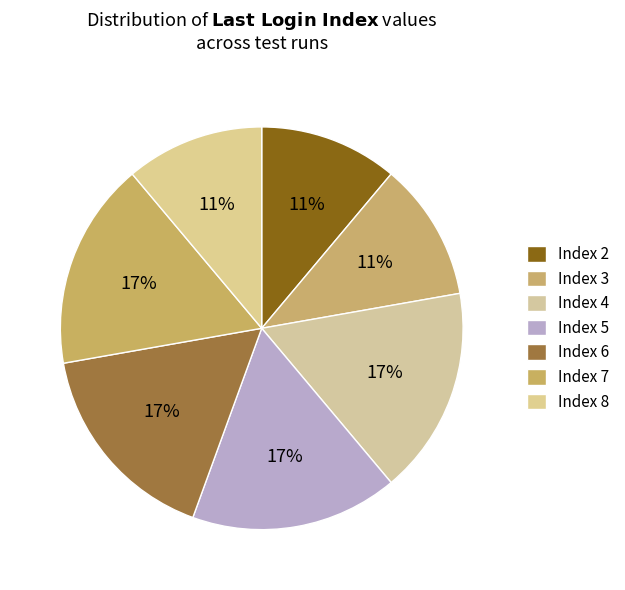

Count the number of slices in the pie.

7